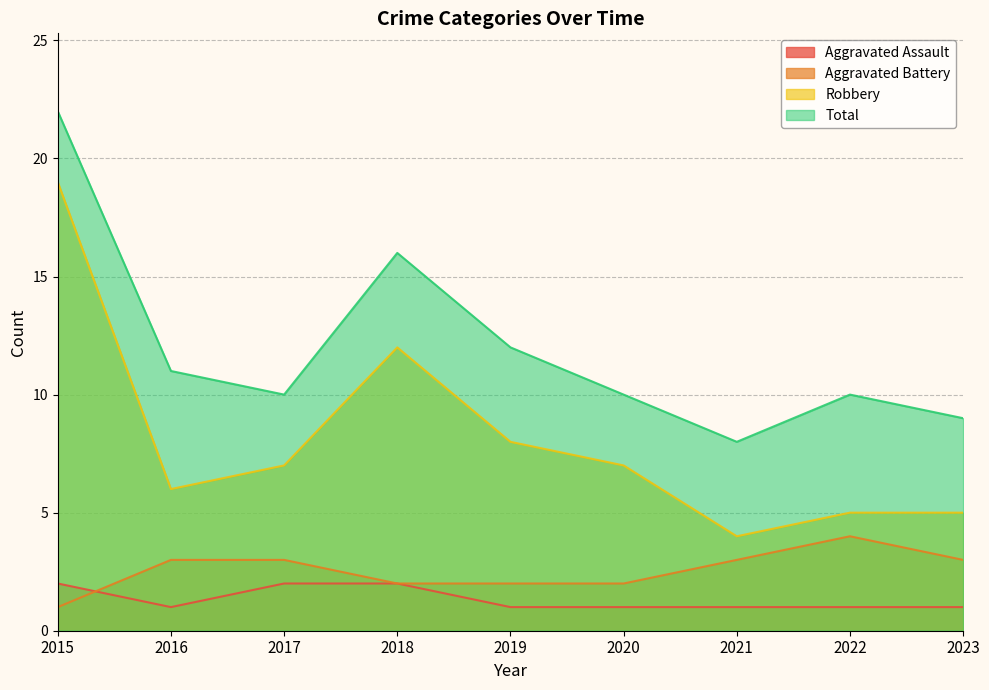

Does the chart have visible grid lines?

Yes